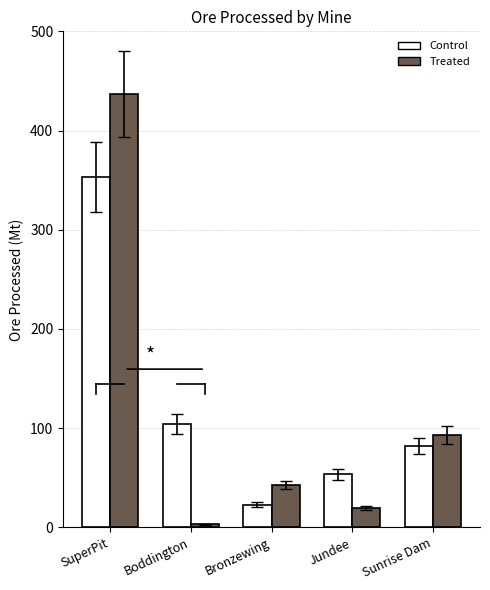

Between Jundee and Sunrise Dam, which series saw the biggest shift?

Treated